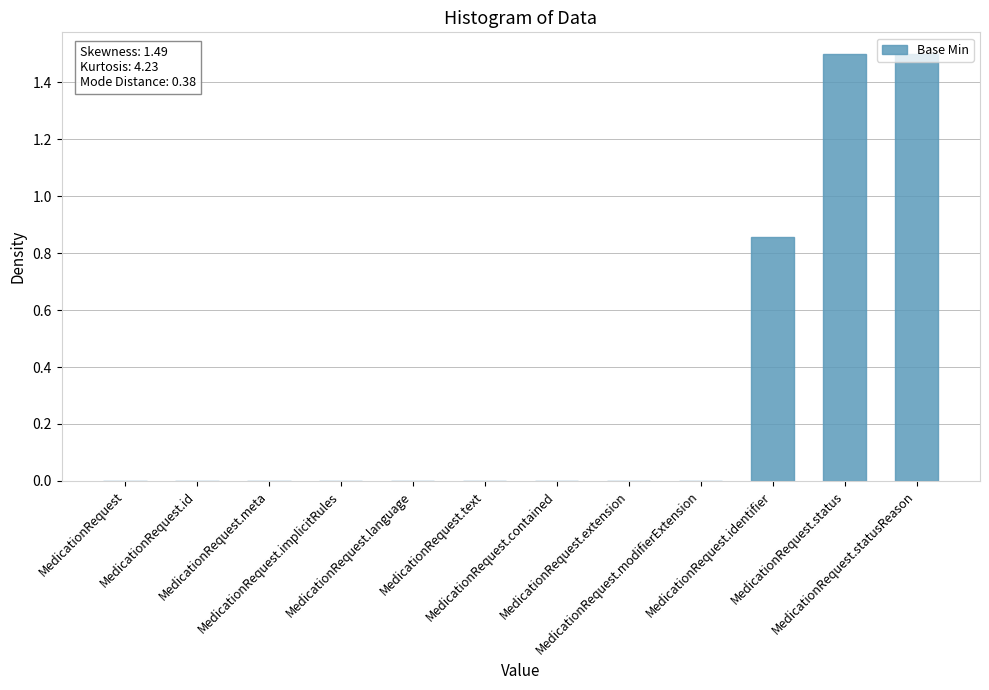

What value does the data have at MedicationRequest.status?

1.5